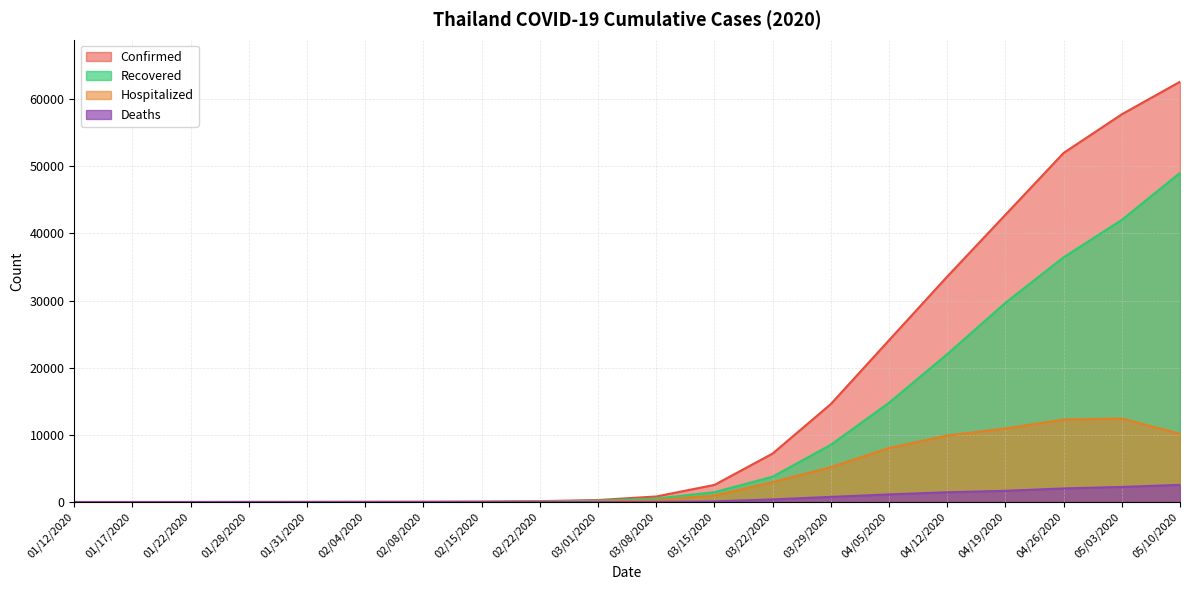

True or false: Confirmed and Recovered intersect in this chart.

False